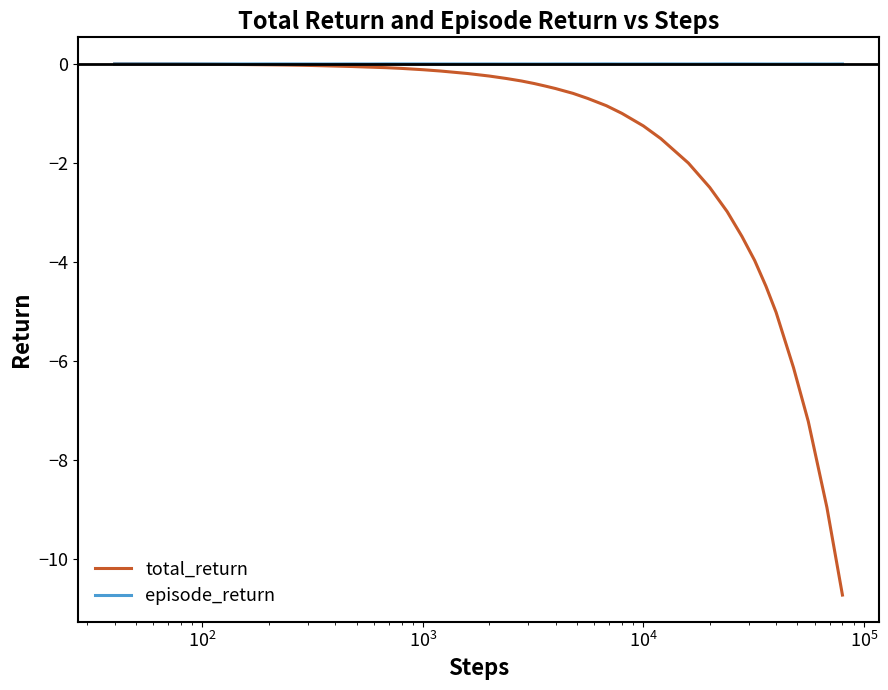

What are all the series names shown in the legend?

total_return, episode_return